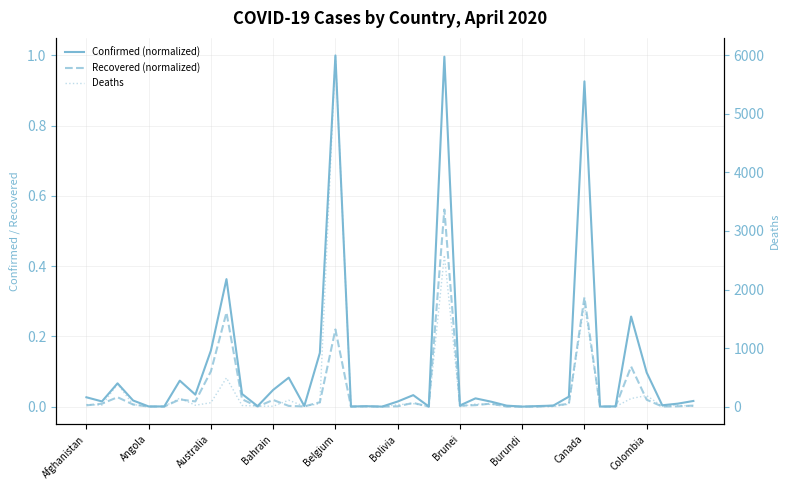

Where do Deaths and Confirmed (normalized) first cross each other?

18 and 19